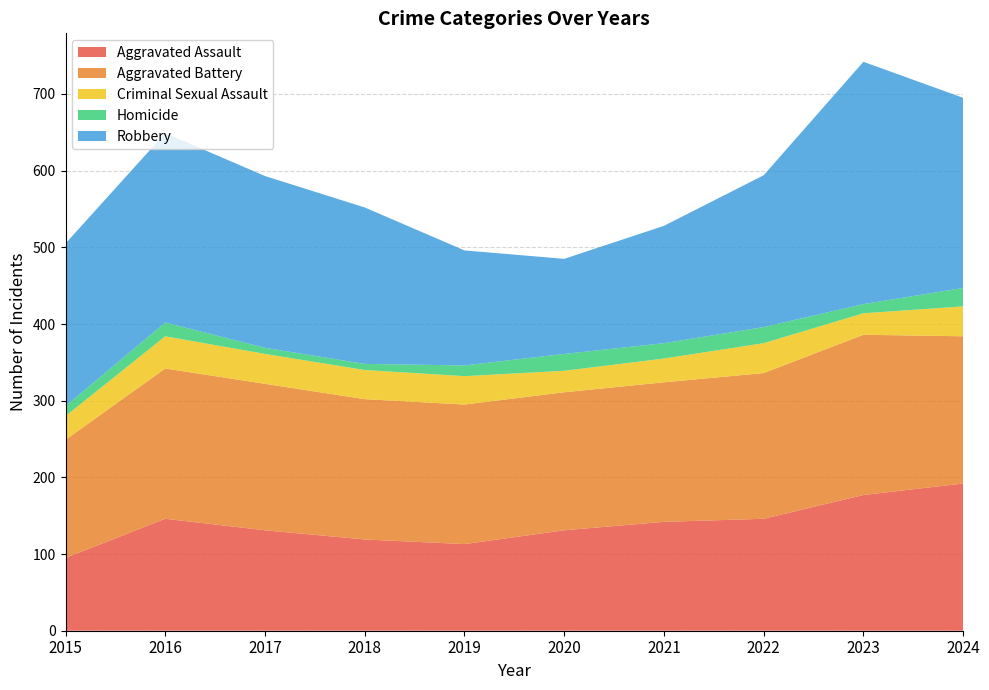

What is the maximum value shown in the chart?

316